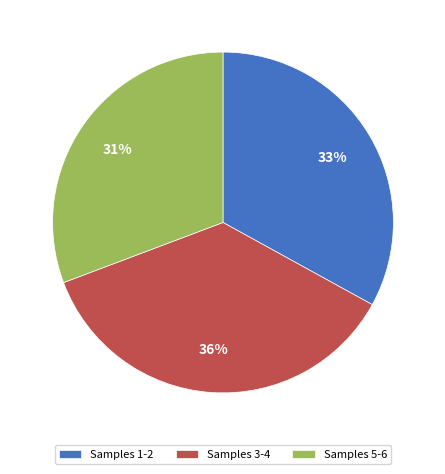

To the nearest percent, what percentage of the pie is Samples 1-2?

33%